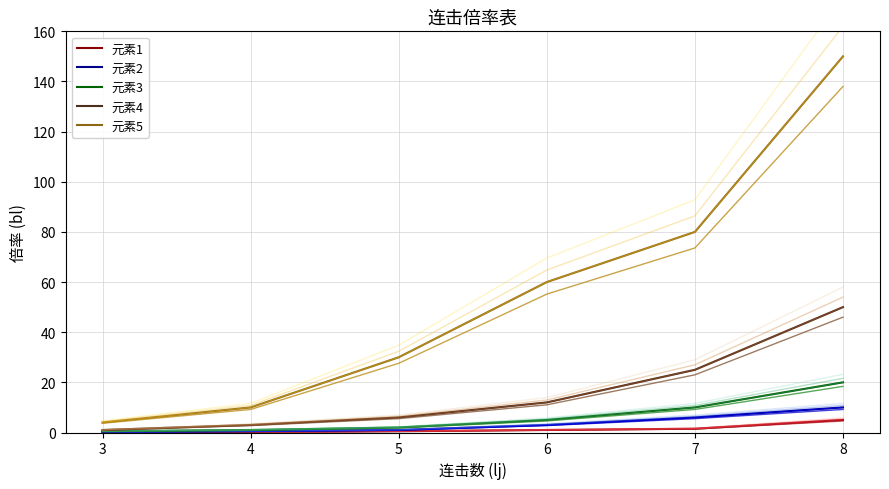

What is the sum of the 元素2 values at 7 and 8?

14.7